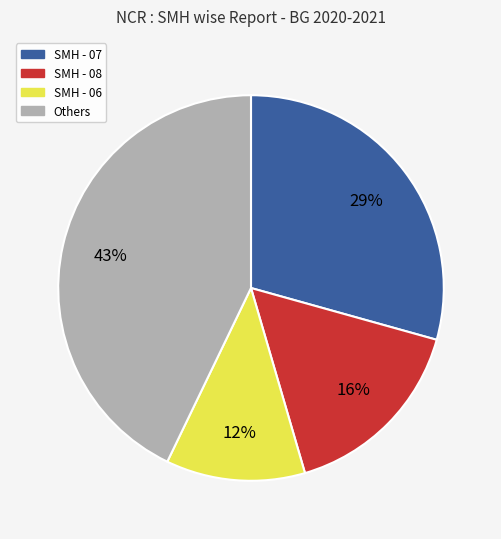

Is there any slice that represents more than half of the pie?

No